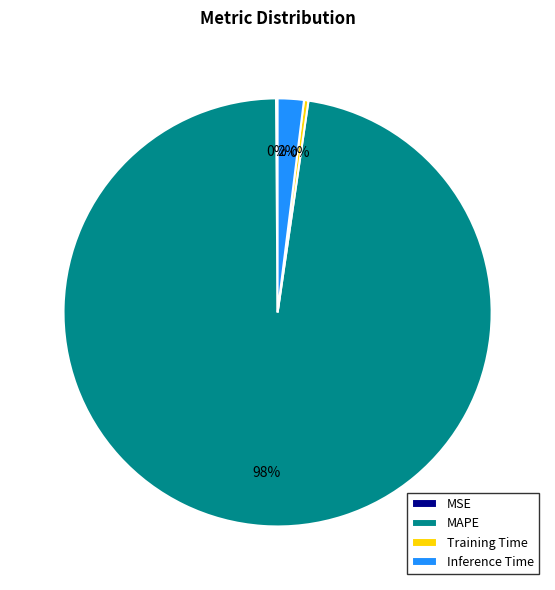

The Training Time slice represents 0% of the pie. True or false?

True